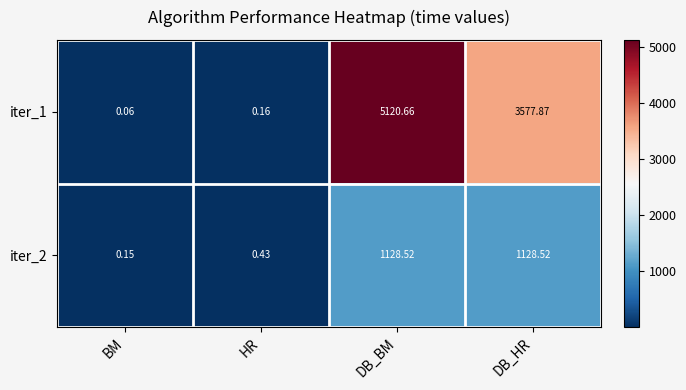

At DB_BM, list the series in order from smallest to largest.

iter_2, iter_1